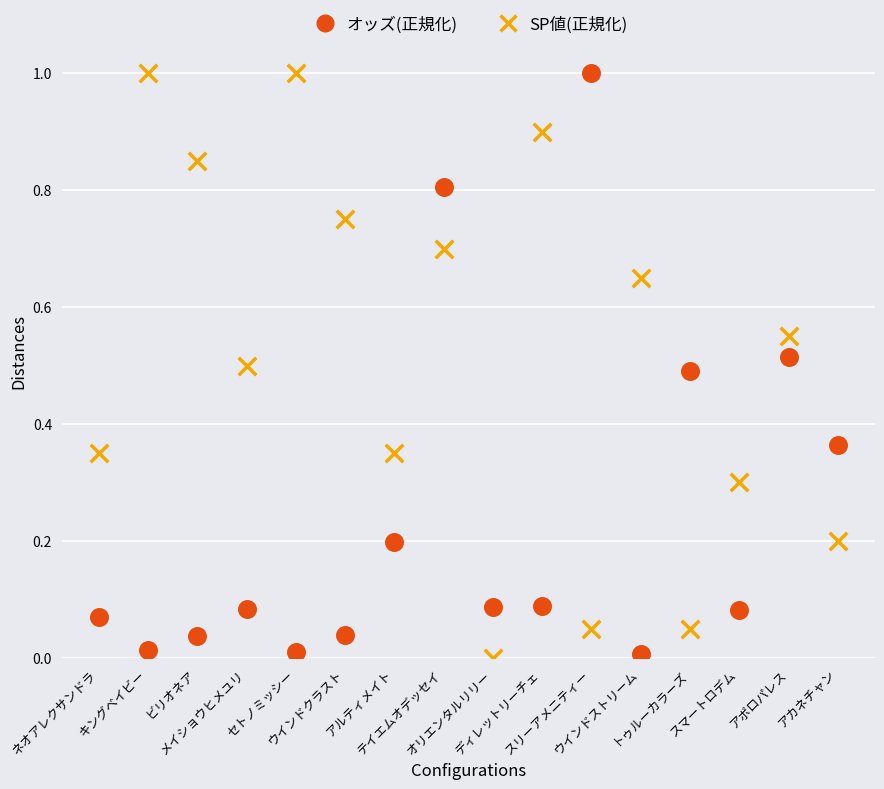

Across all data points, what is the range of Y values (max minus min)?

1.0